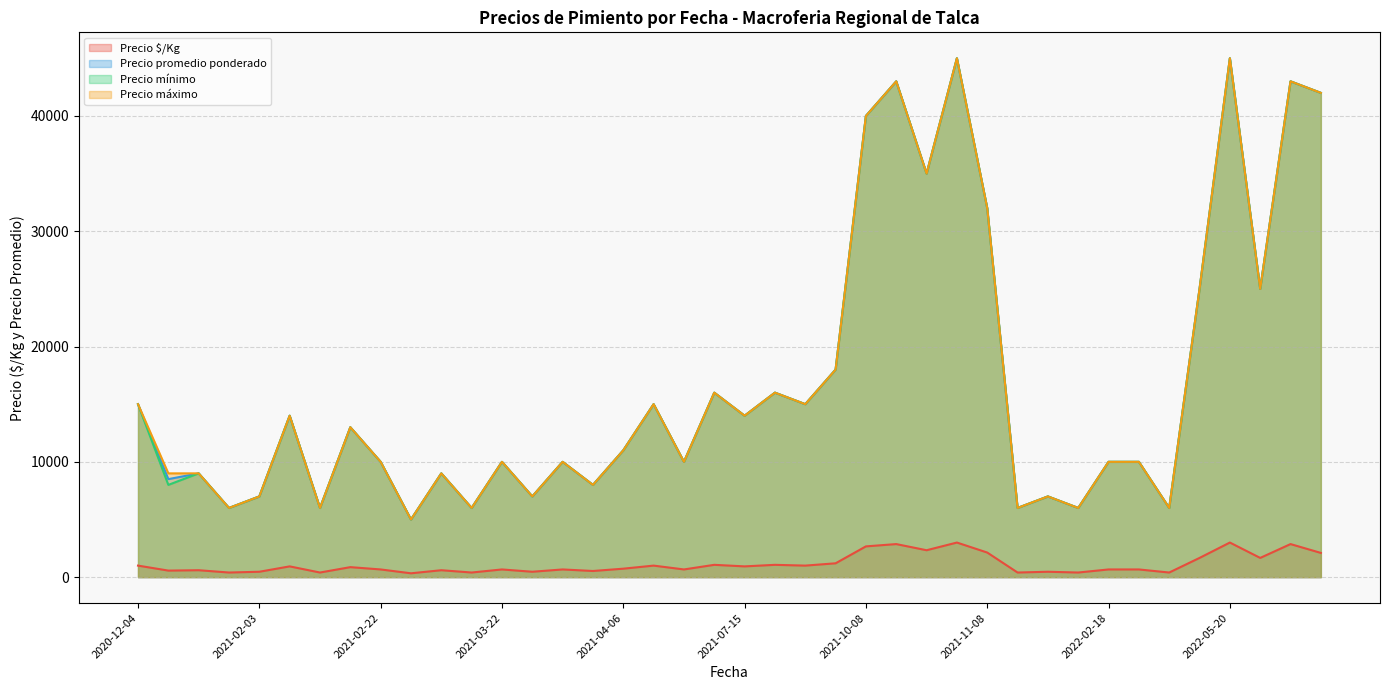

How many data points does each series have?

40